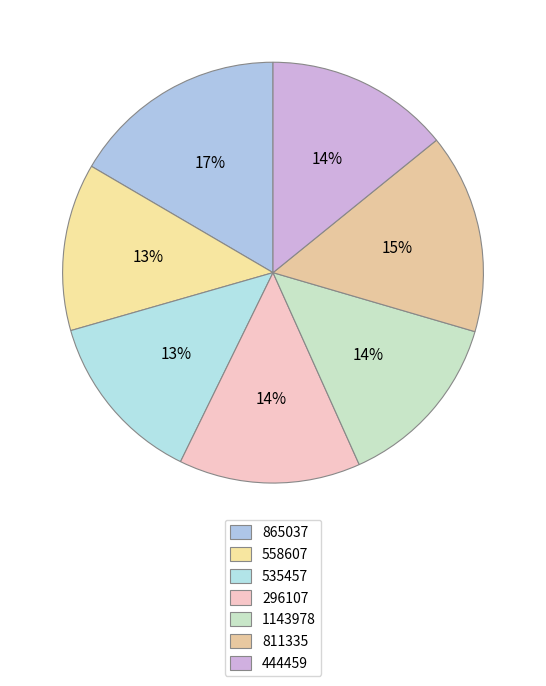

True or false: 444459 accounts for 6% of the total.

False